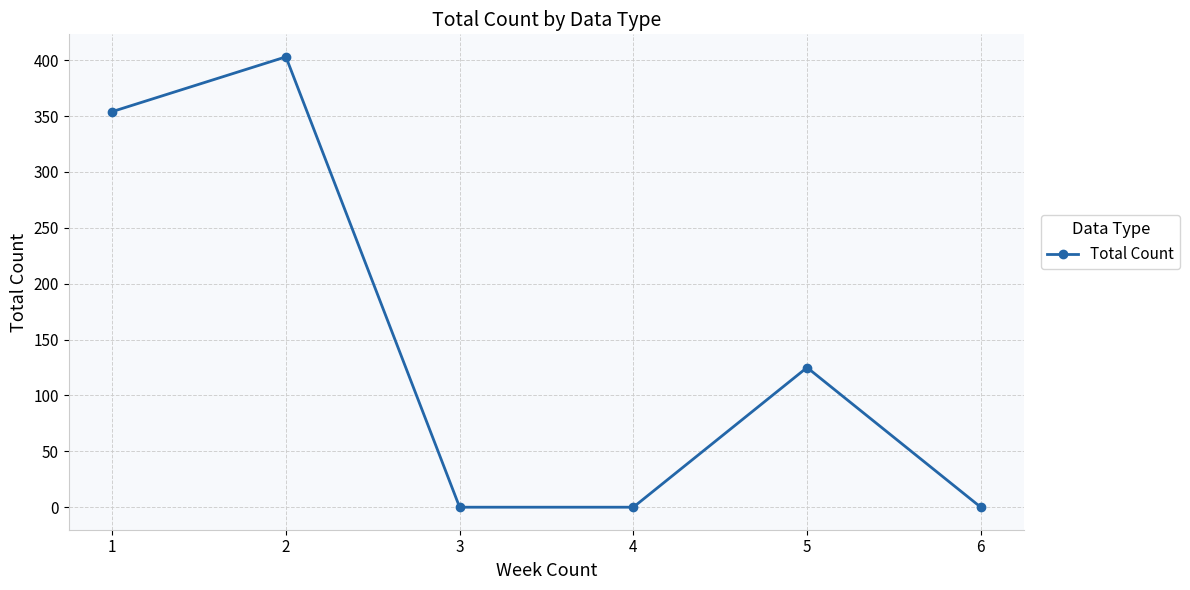

At which label does the data first exceed 125?

1